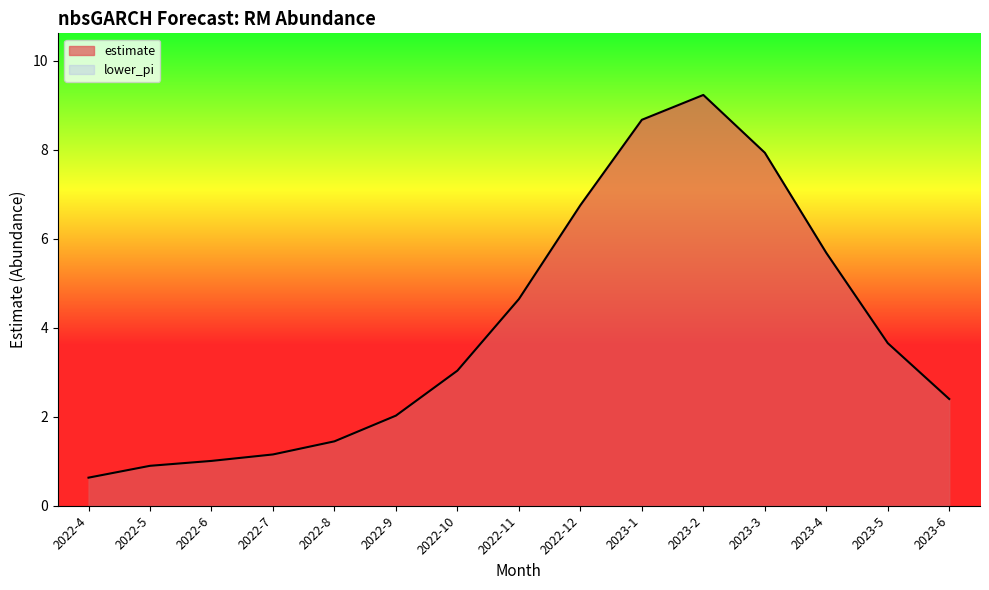

Which has a higher value, 2023-4 or 2022-11?

2023-4